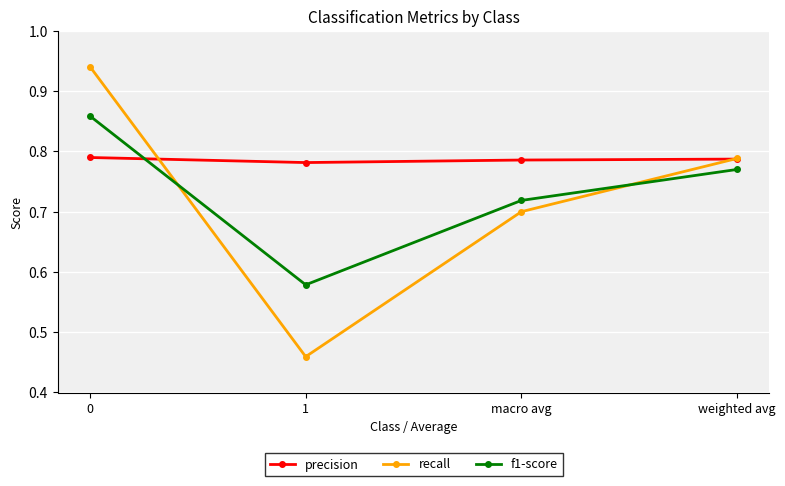

At 0, list the series in order from smallest to largest.

precision, f1-score, recall